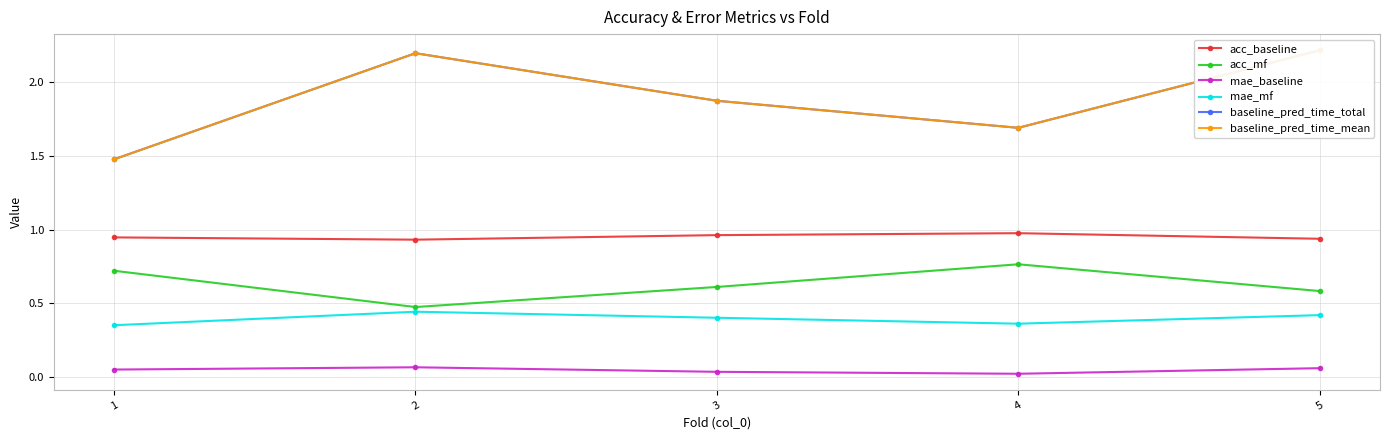

Count the mae_baseline values in the range 0 to 1.

5